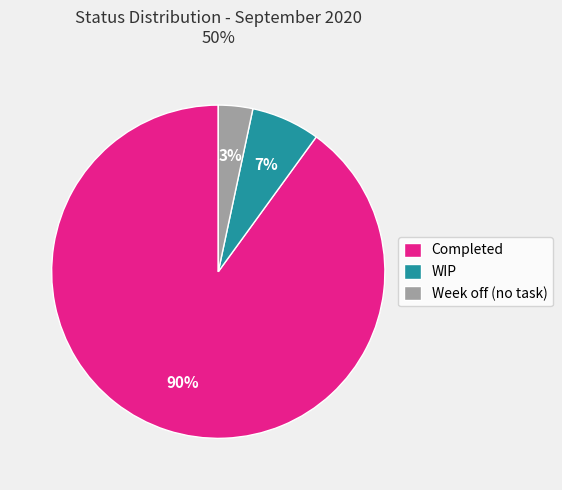

Is it true that WIP is 14% of the pie?

False